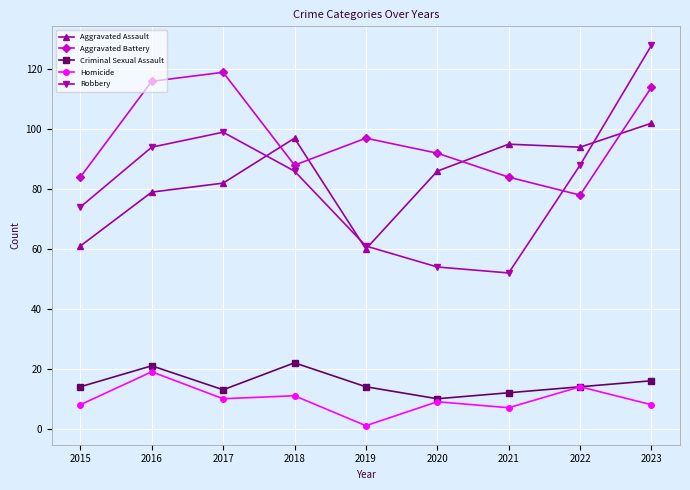

What value does the Aggravated Assault series have at 2023, to the nearest 5?

100